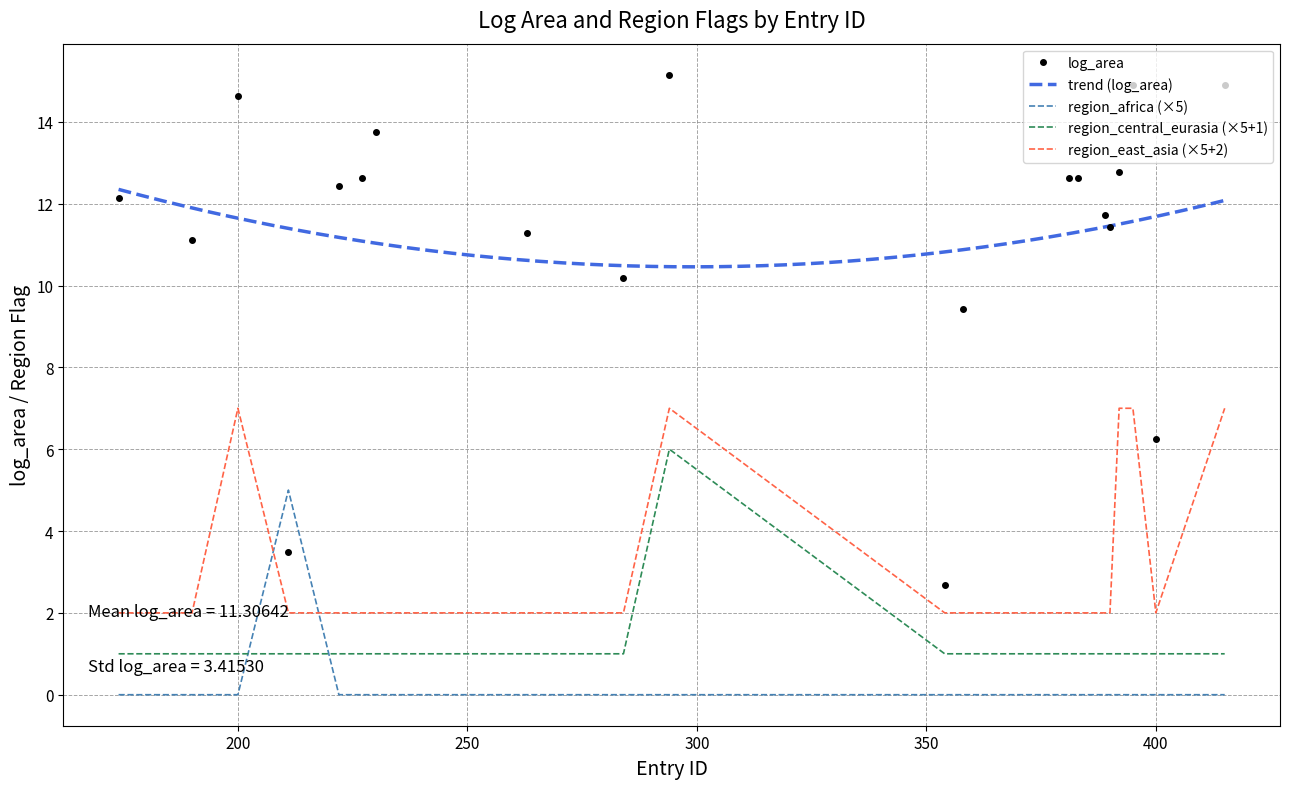

How many intersections are there between region_africa and region_central_eurasia?

2